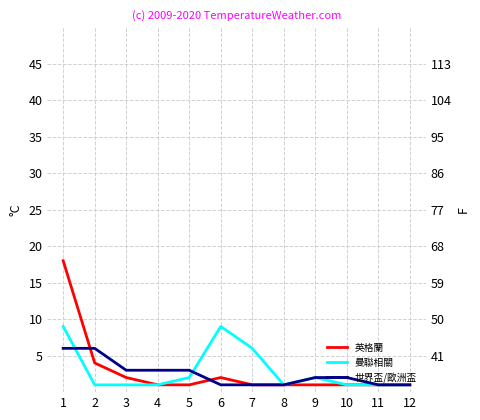

Reading left to right, transcribe all the data shown in this chart.

英格蘭: 1=18	2=4	3=2	4=1	5=1	6=2	7=1	8=1	9=1	10=1	11=1	12=1
曼聯相關: 1=9	2=1	3=1	4=1	5=2	6=9	7=6	8=1	9=2	10=1	11=1	12=1
世界盃/歐洲盃: 1=6	2=6	3=3	4=3	5=3	6=1	7=1	8=1	9=2	10=2	11=1	12=1